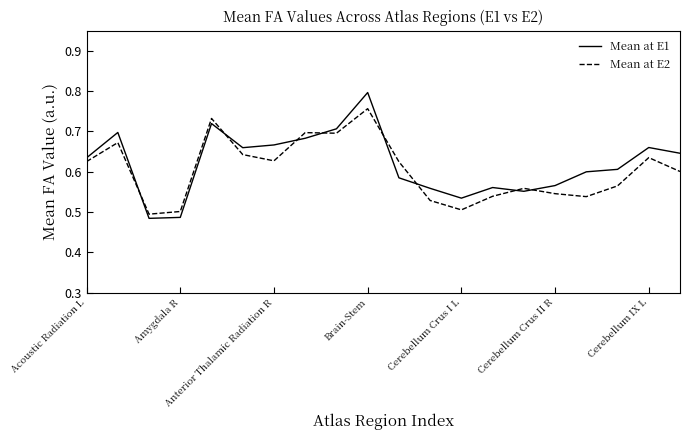

Which series has the widest spread of values?

Mean at E1